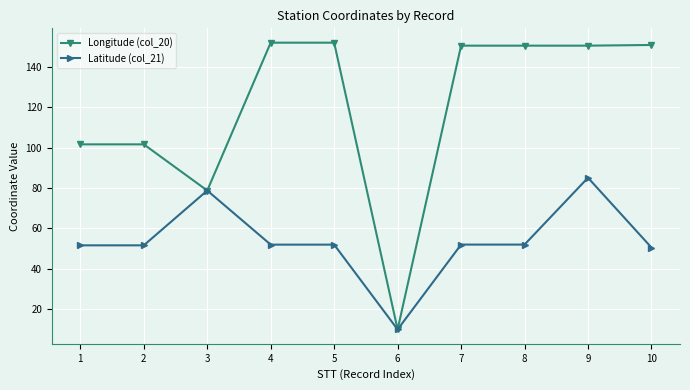

The Longitude (col_20) series shows 78.8 at 3. True or false?

True